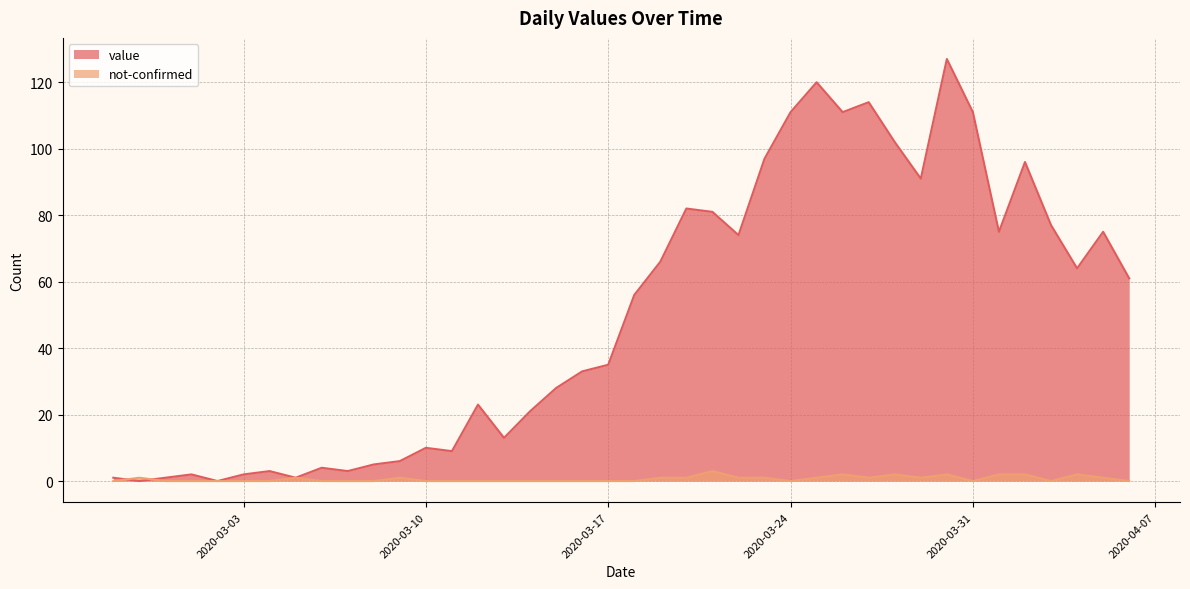

Rank the series by their maximum value, from highest to lowest.

value, not-confirmed